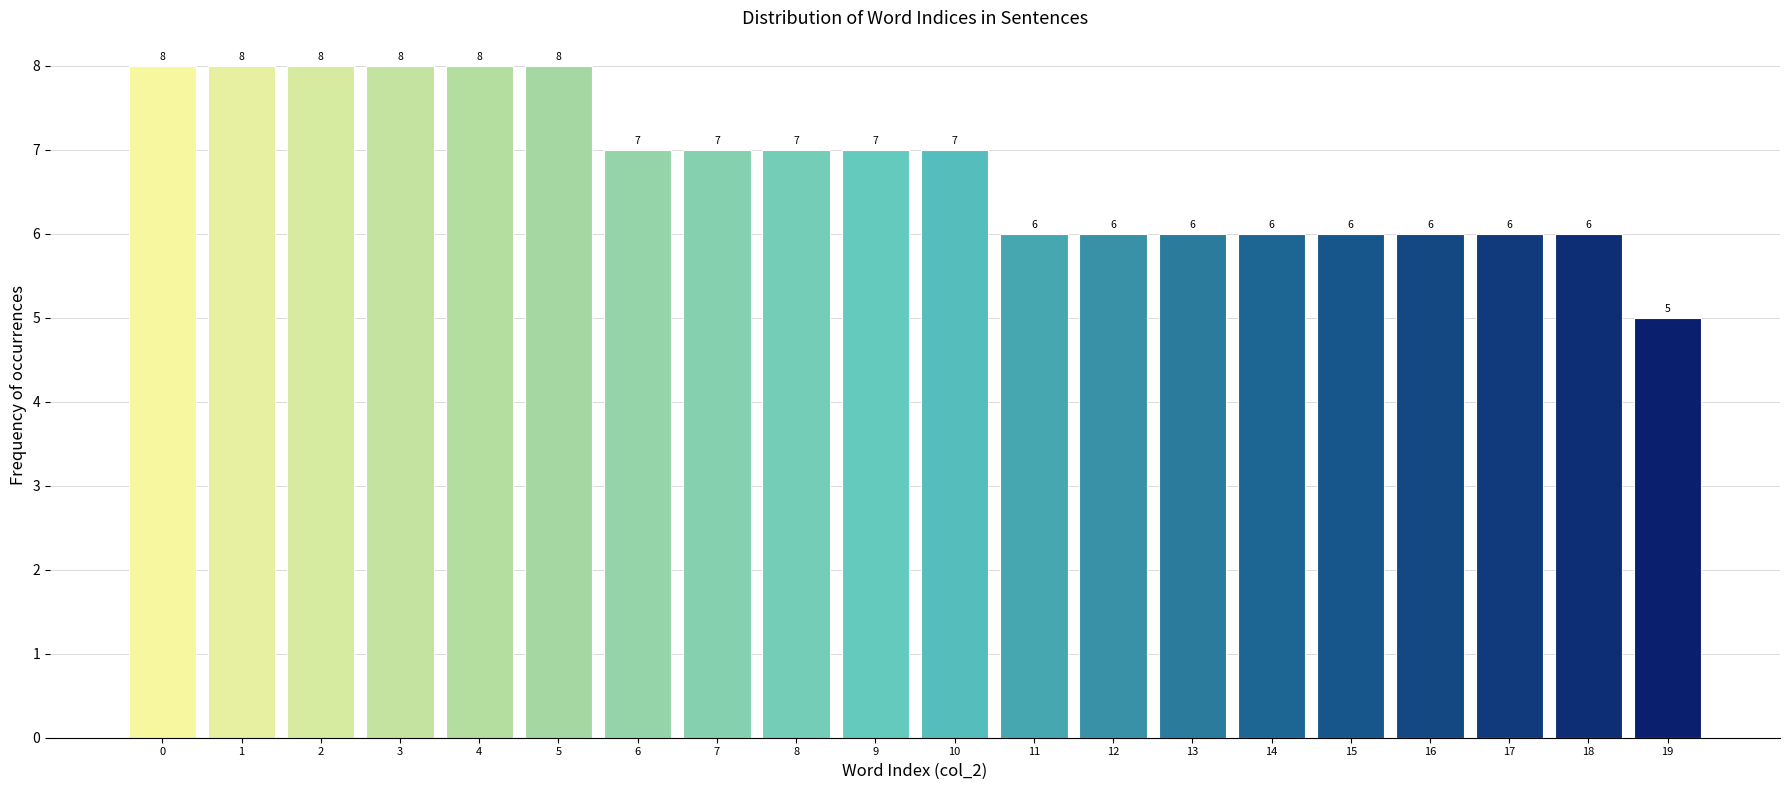

Reading left to right, what are all the values shown in this chart?

8	8	8	8	8	8	7	7	7	7	7	6	6	6	6	6	6	6	6	5